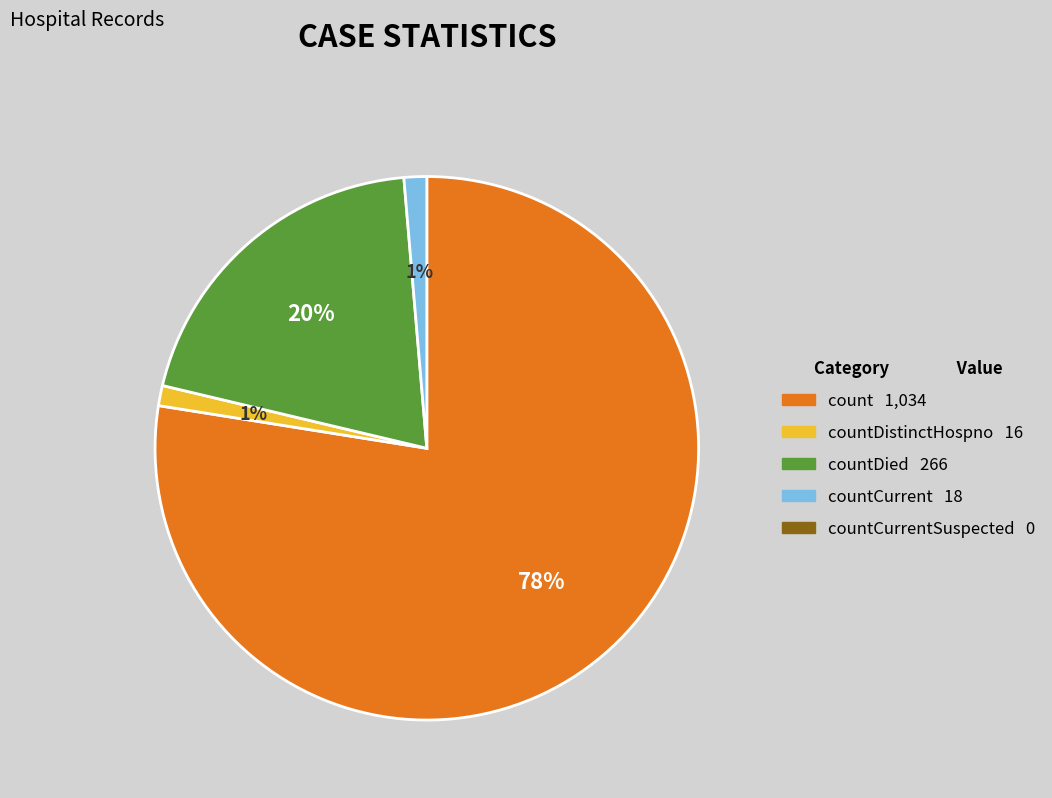

Does any single category account for the majority?

Yes